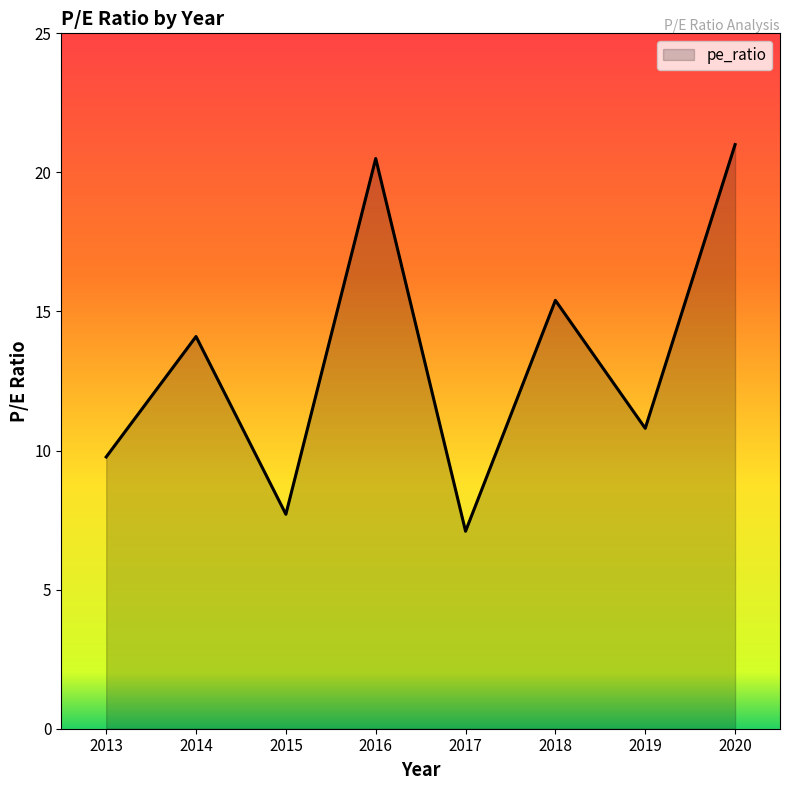

Rank the categories by value from lowest to highest.

2017, 2015, 2013, 2019, 2014, 2018, 2016, 2020